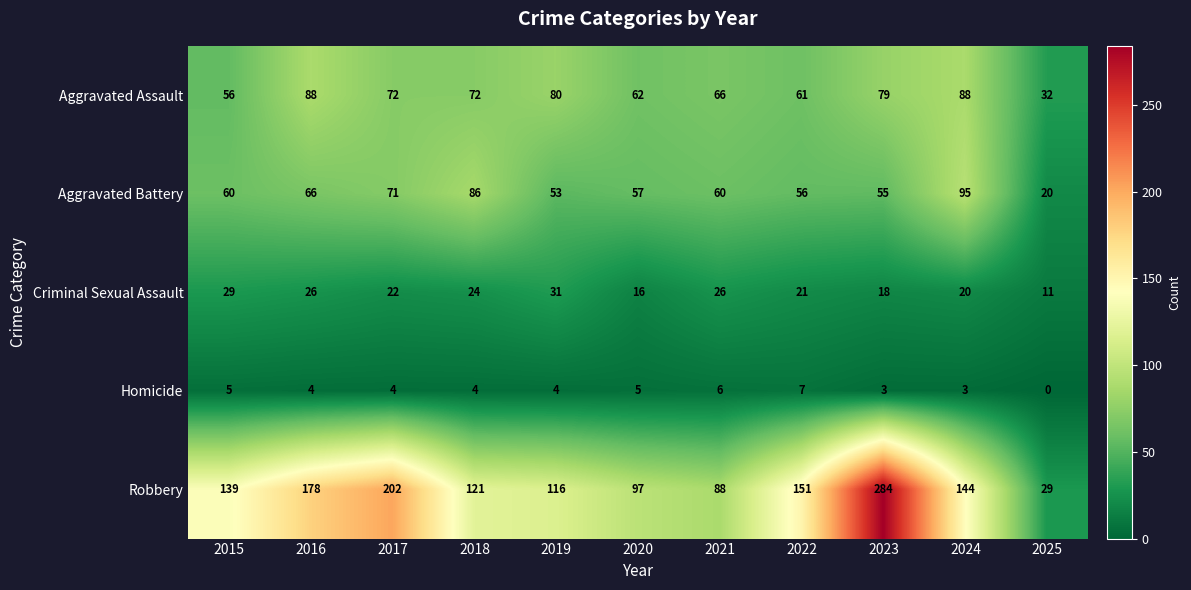

At which label does Homicide first exceed 4?

2015